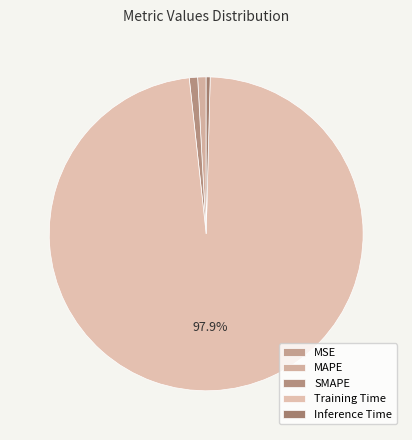

Rank the categories by value from highest to lowest.

Training Time, MAPE, SMAPE, Inference Time, MSE